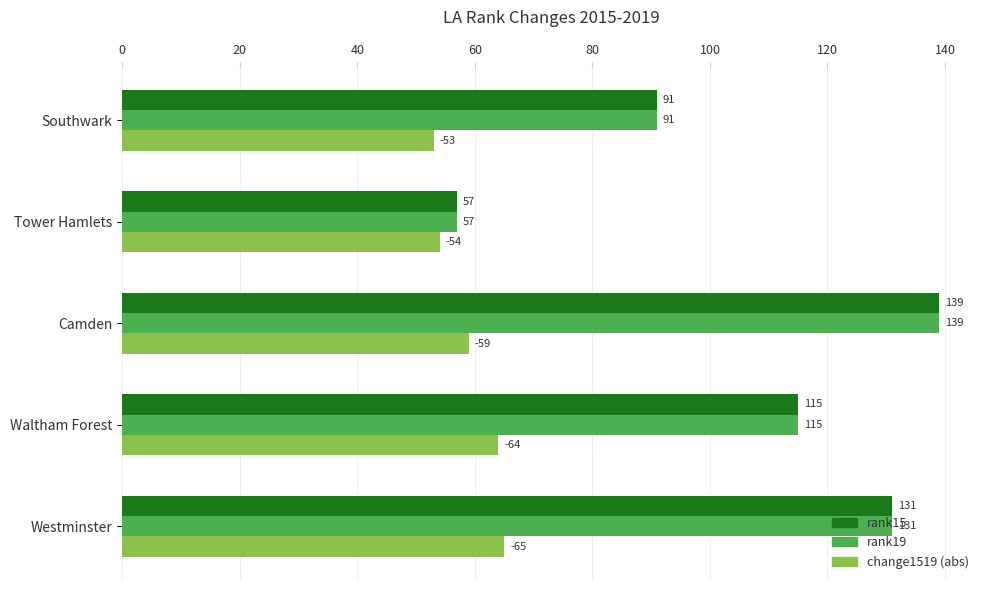

The value of rank15 at Tower Hamlets is 14. True or false?

False